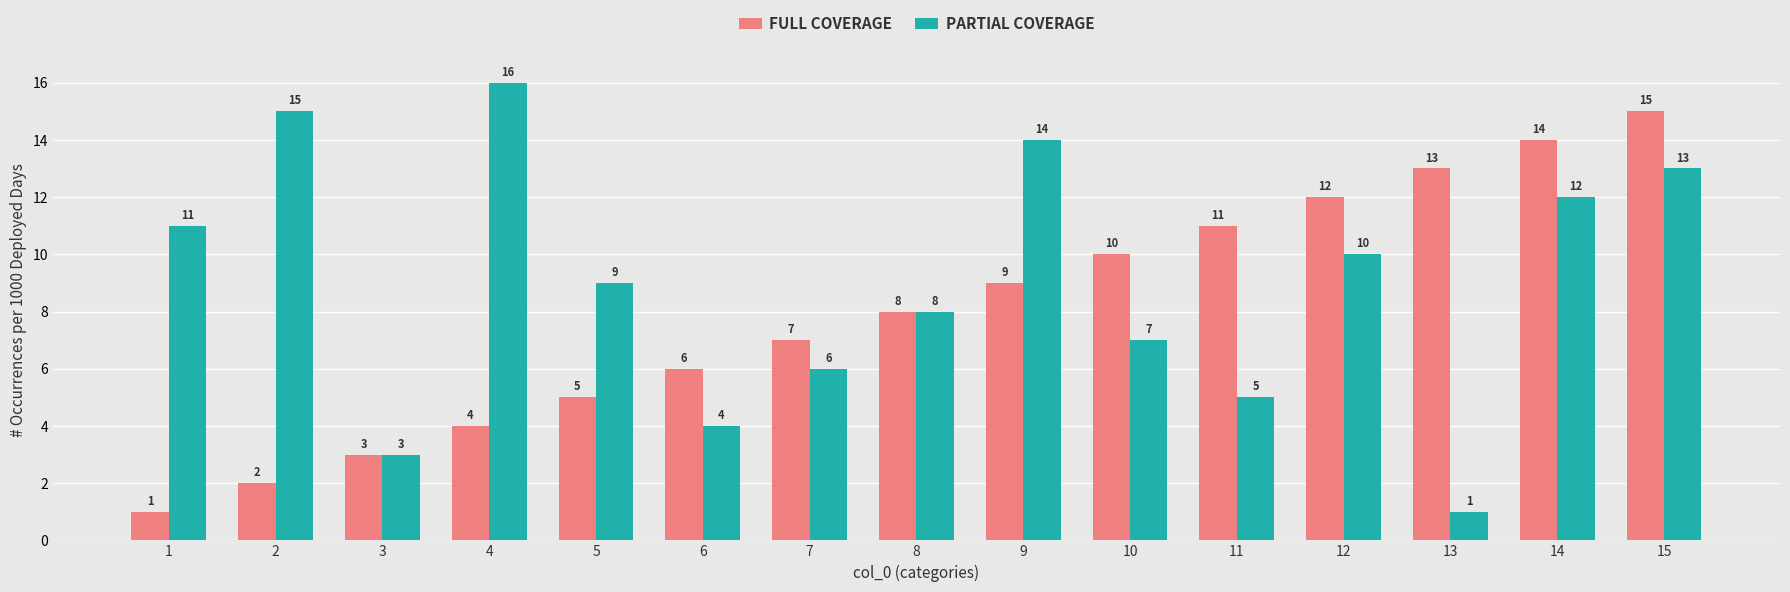

What is the sum of all FULL COVERAGE values?

120